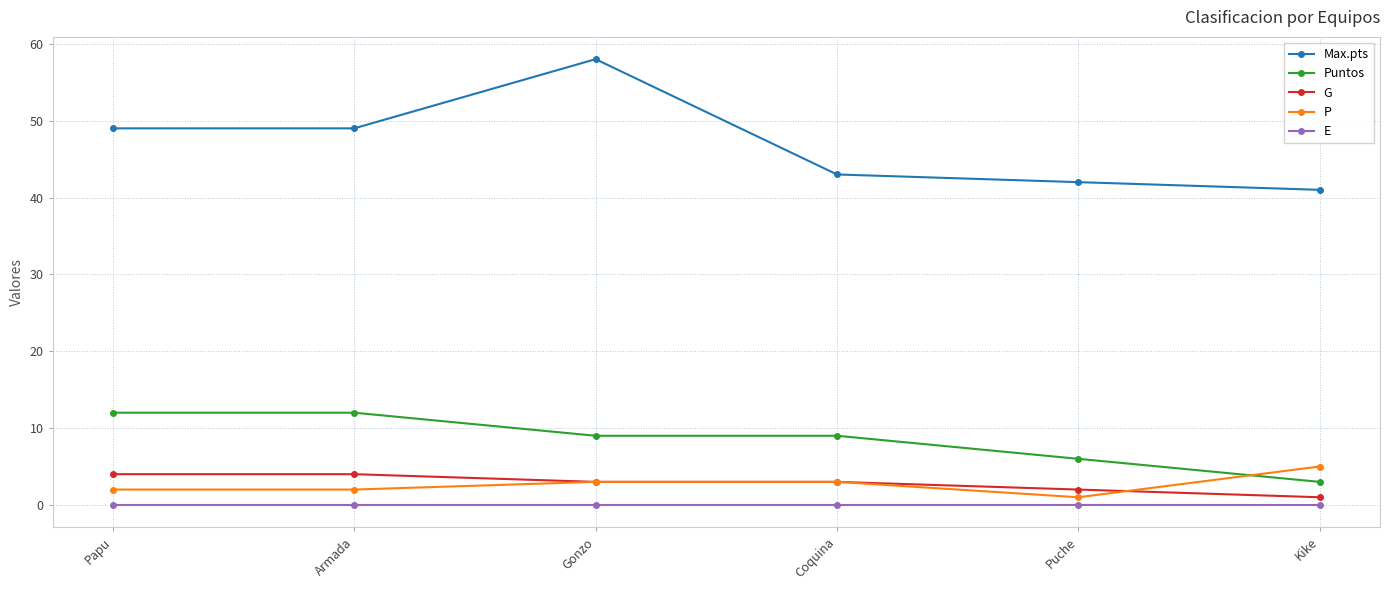

Reading right to left, list all the values displayed in this chart.

Max.pts: 41	42	43	58	49	49
Puntos: 3	6	9	9	12	12
G: 1	2	3	3	4	4
P: 5	1	3	3	2	2
E: 0	0	0	0	0	0